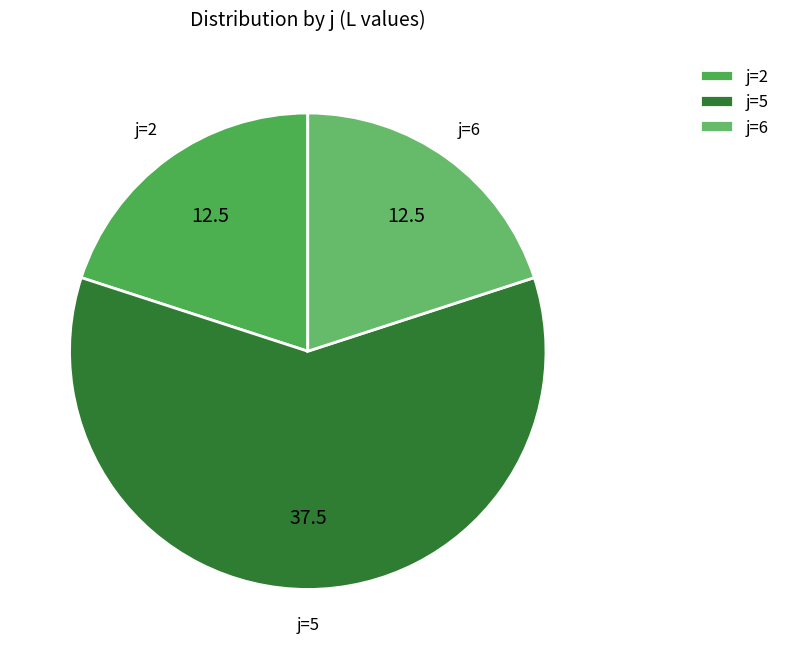

Which slice is the largest?

j=5